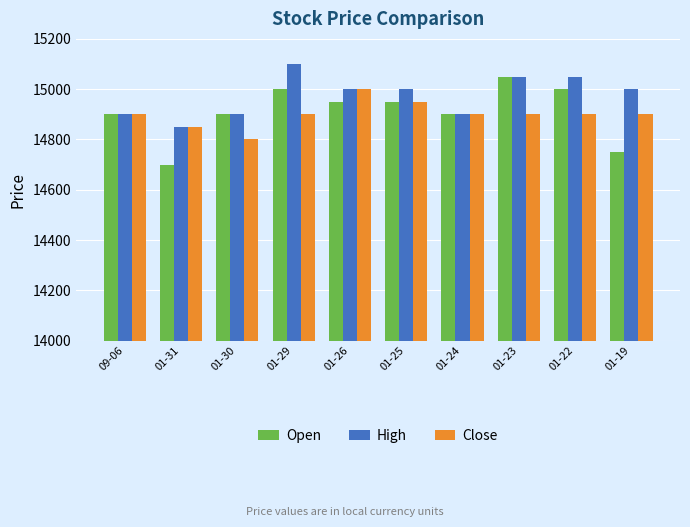

Reading left to right, what are all the values shown in this chart?

Open: 09-06=14900	01-31=14700	01-30=14900	01-29=15000	01-26=14950	01-25=14950	01-24=14900	01-23=15050	01-22=15000	01-19=14750
High: 09-06=14900	01-31=14850	01-30=14900	01-29=15100	01-26=15000	01-25=15000	01-24=14900	01-23=15050	01-22=15050	01-19=15000
Close: 09-06=14900	01-31=14850	01-30=14800	01-29=14900	01-26=15000	01-25=14950	01-24=14900	01-23=14900	01-22=14900	01-19=14900